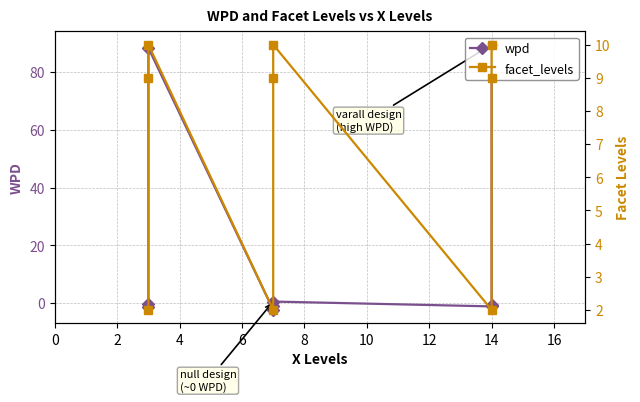

After their last crossing, which series has the higher values: facet_levels or wpd?

wpd